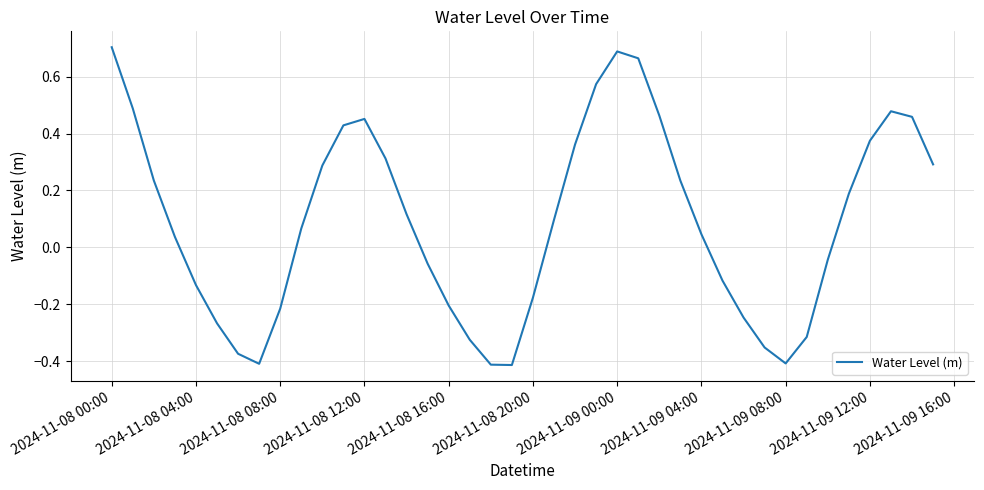

Where does the data first go above 0?

2024-11-08 00:00